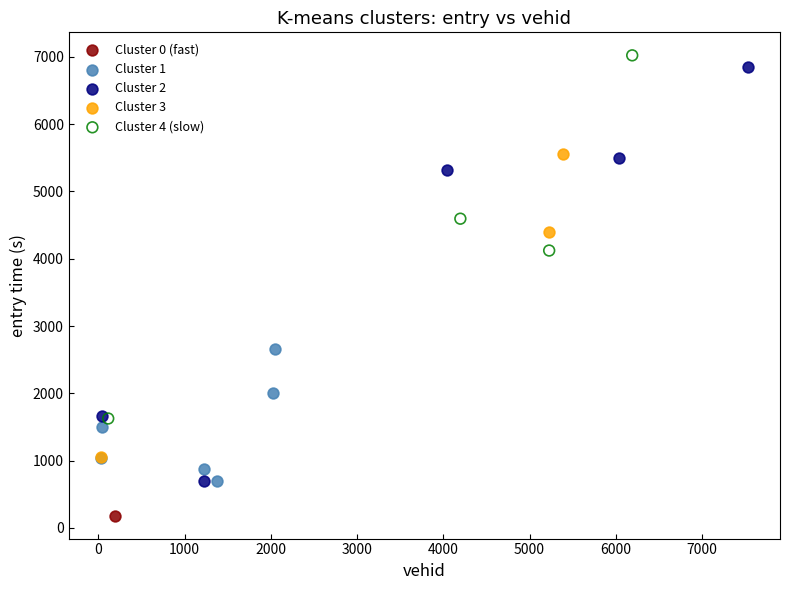

What are all the series names shown in the legend?

Cluster 0 (fast), Cluster 1, Cluster 2, Cluster 3, Cluster 4 (slow)